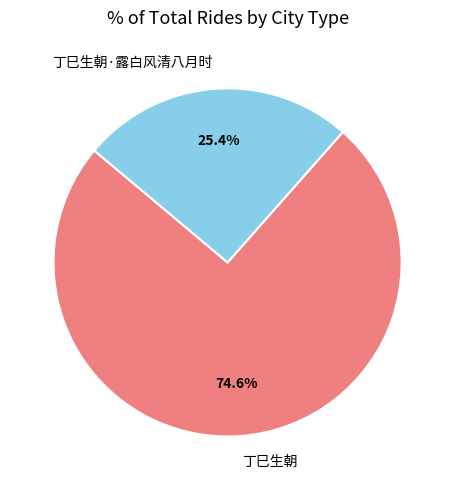

Which slice represents more than half of the pie?

丁巳生朝